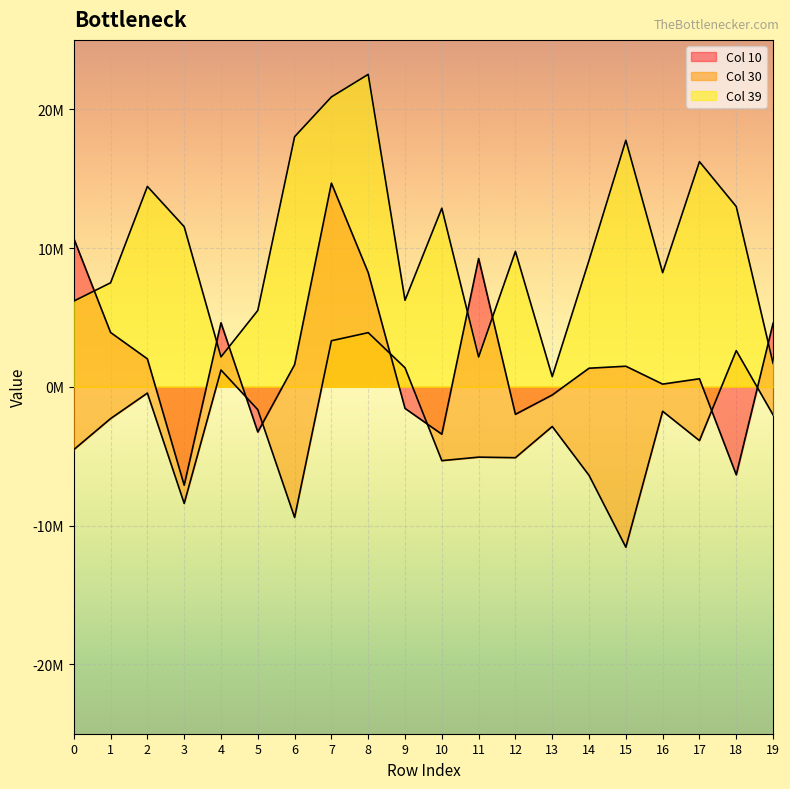

List the series in order of their overall mean, lowest first.

Col 30, Col 10, Col 39